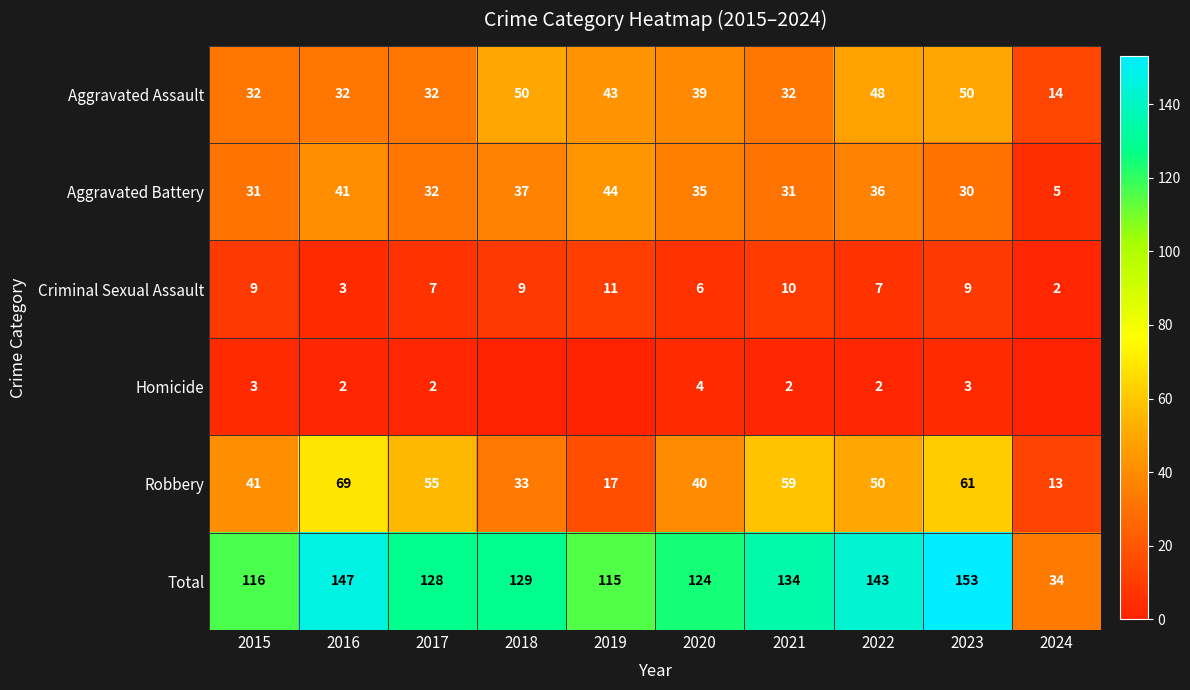

What is the difference between the maximum and minimum values in the Total series?

119